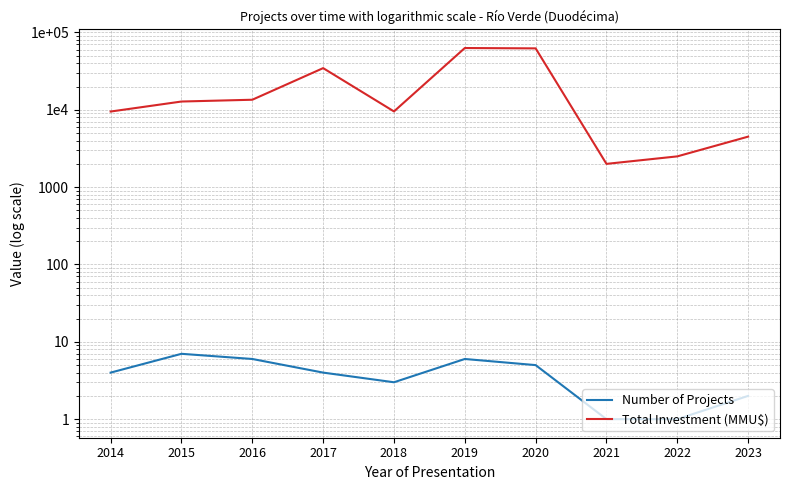

Rank the categories by Total Investment (MMU$) value from lowest to highest.

2021, 2022, 2023, 2014, 2018, 2015, 2016, 2017, 2020, 2019